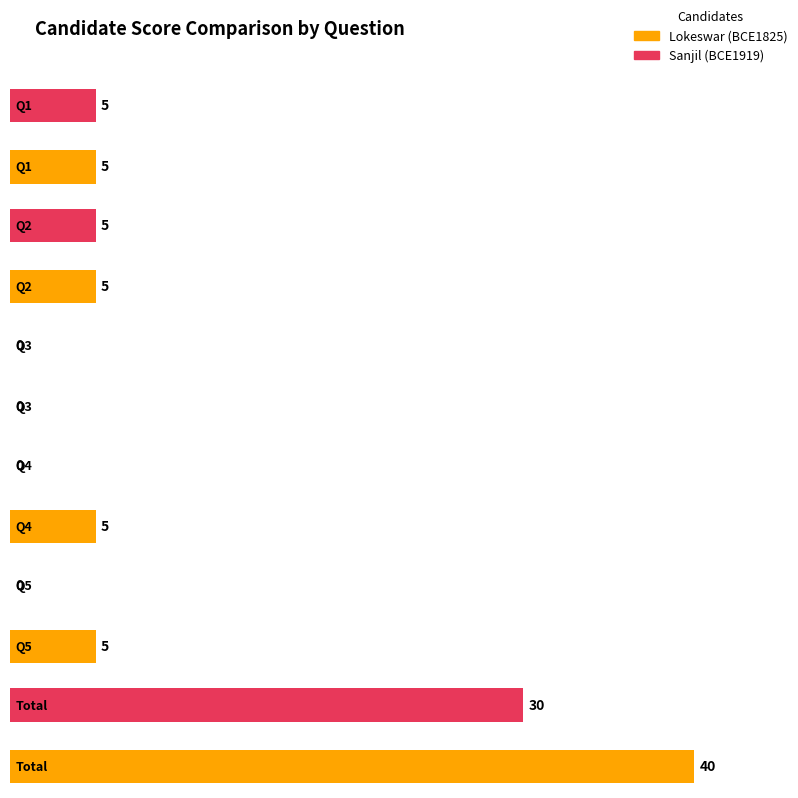

What is the highest value of the Total series?

40